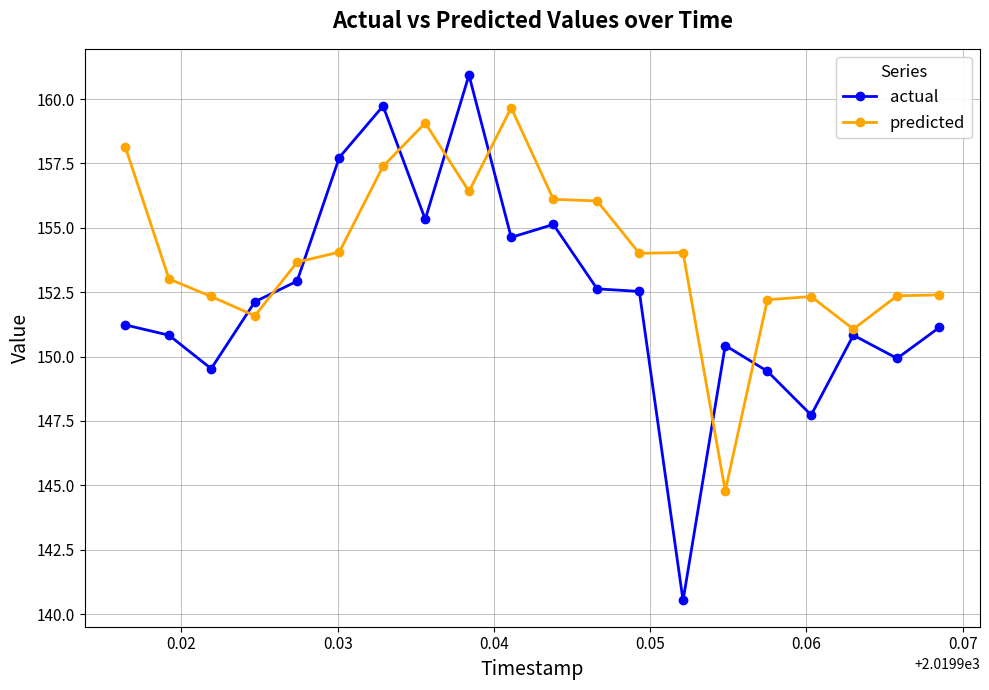

Which series has the largest total across all categories?

predicted